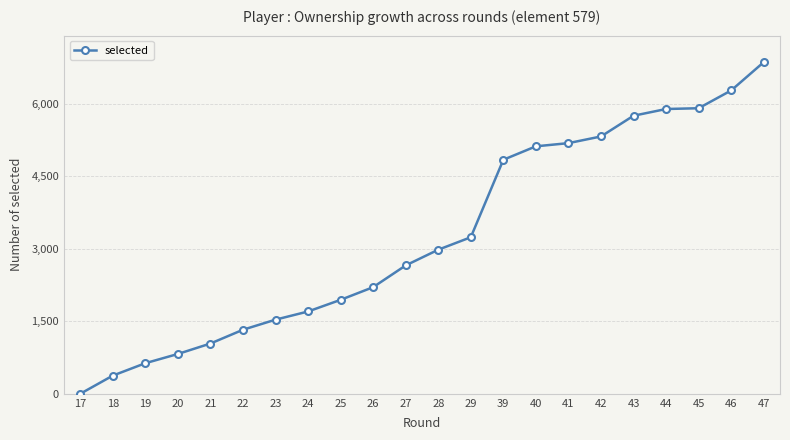

What is the sum of all values?

71623